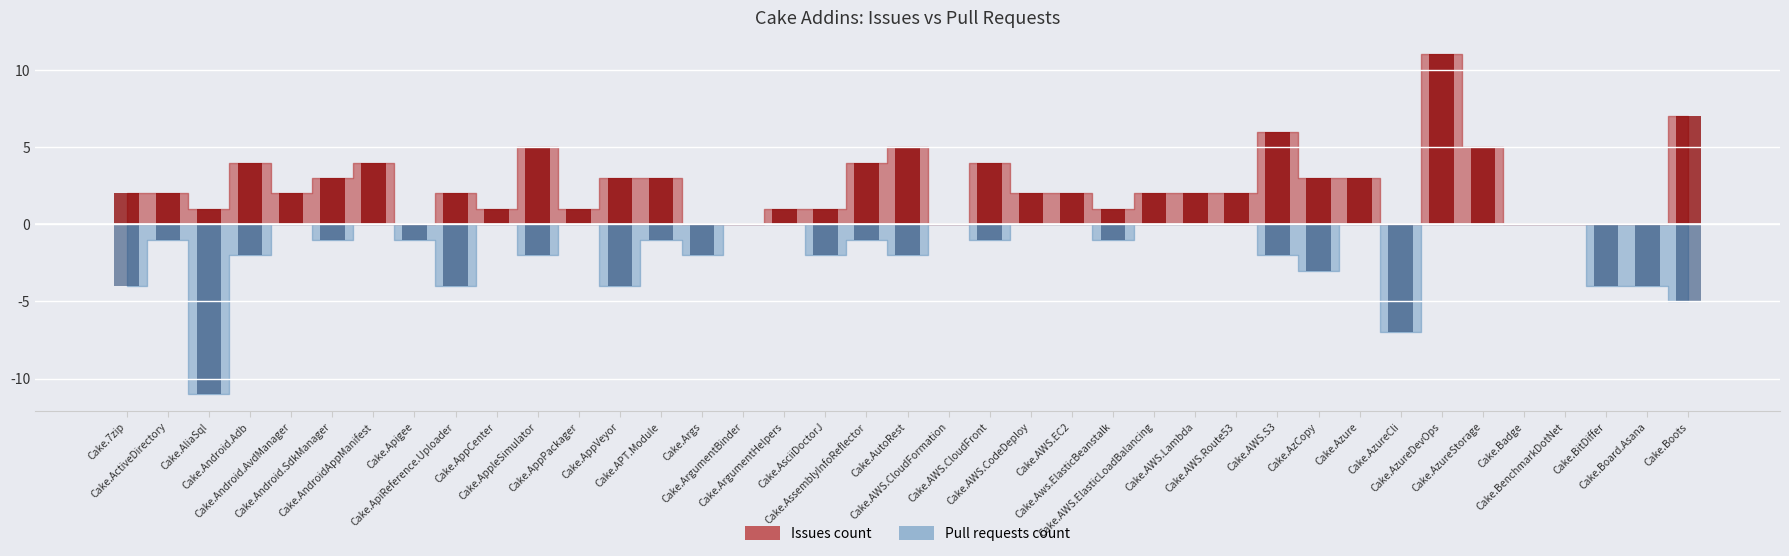

What is the highest value of the Issues count series?

11